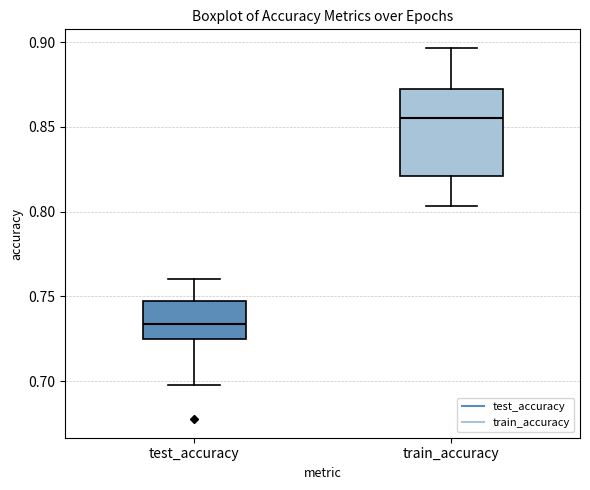

Which box's median line is the lowest?

test_accuracy